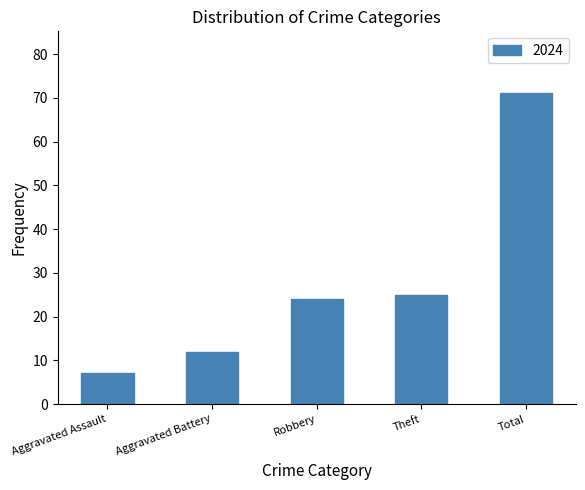

What is the difference between the maximum and minimum values?

64